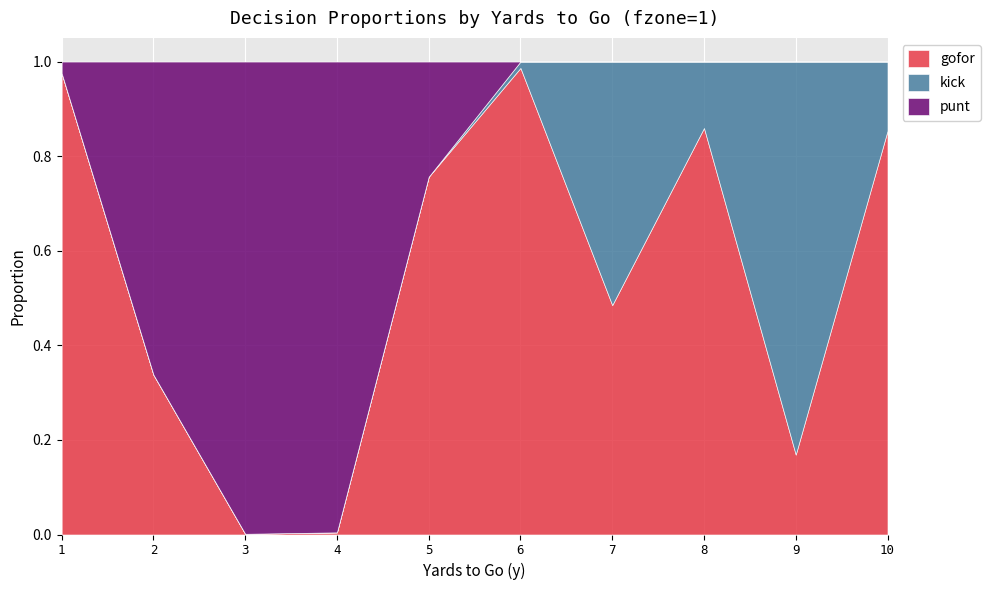

What is the greatest value displayed?

1.0